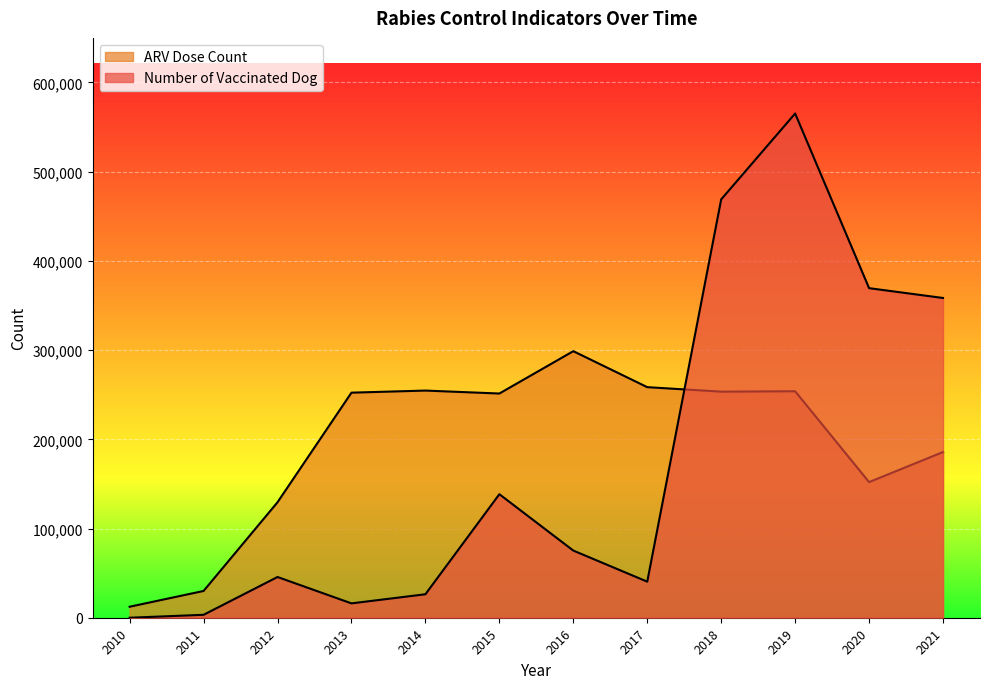

Where do ARV Dose Count and Number of Vaccinated Dog first cross each other?

2017 and 2018